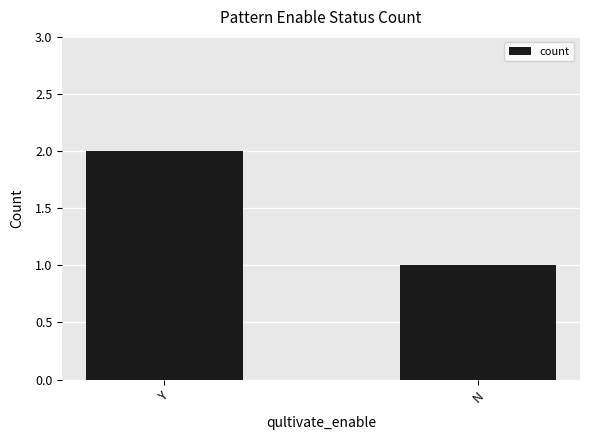

What is the minimum value shown in the chart?

1